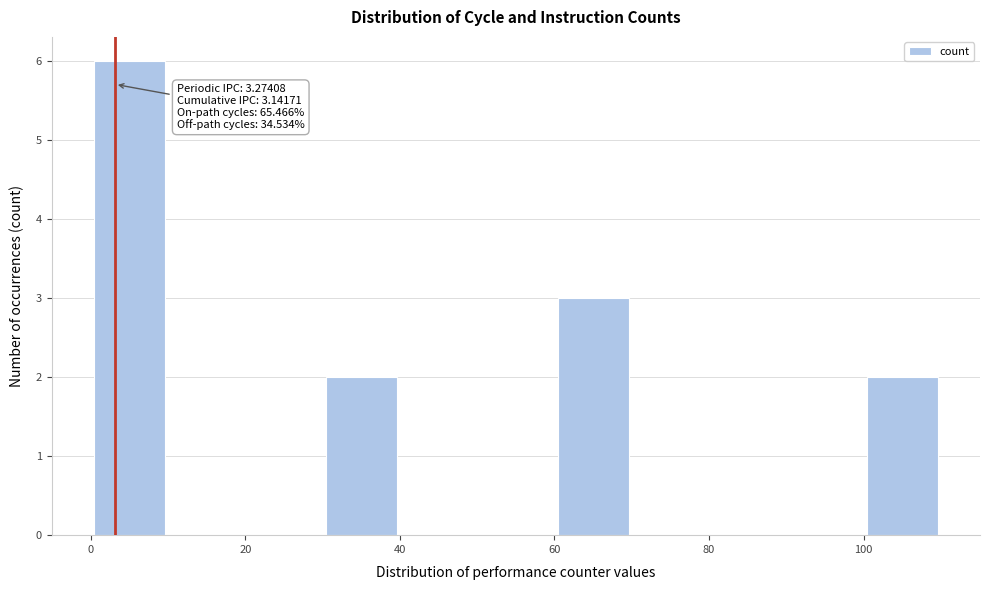

Over which range of the x-axis is the bar tallest?

0 to 10